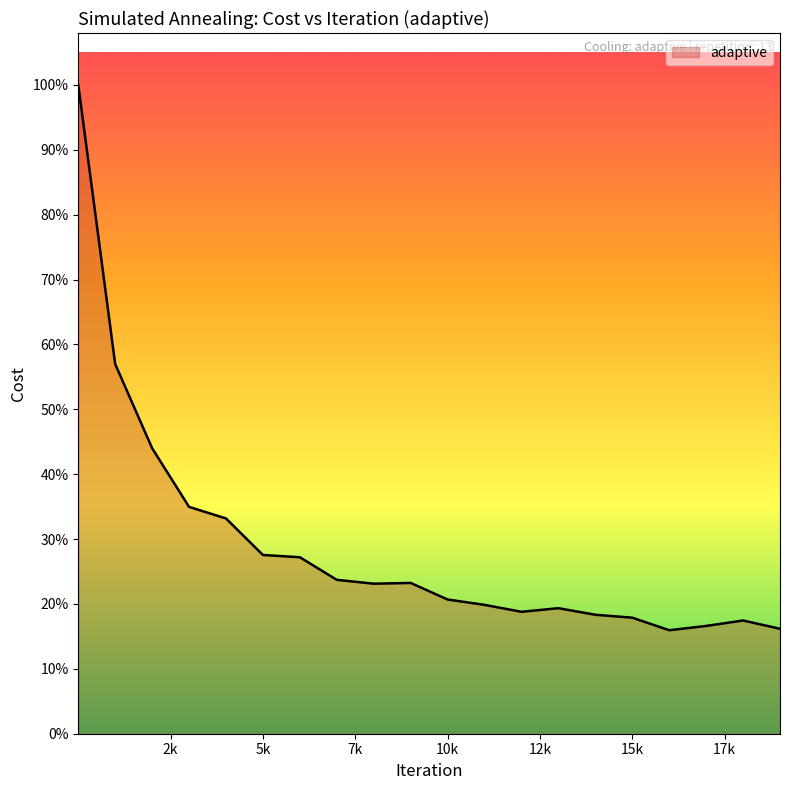

How many interior local valleys (lower than both neighbors) does the data have?

3